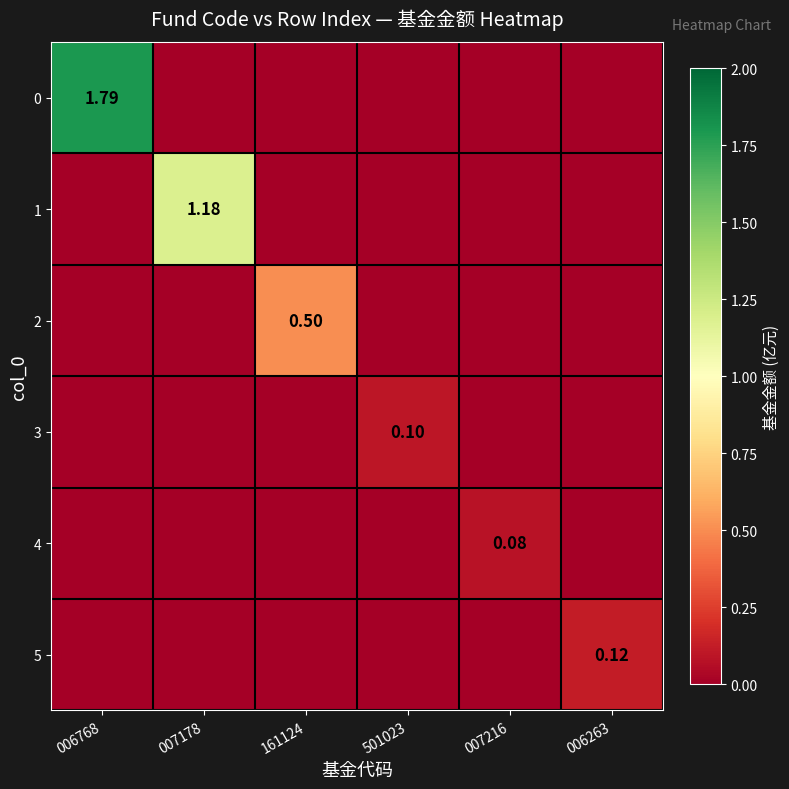

How many 3 values are between 0 and 1?

6